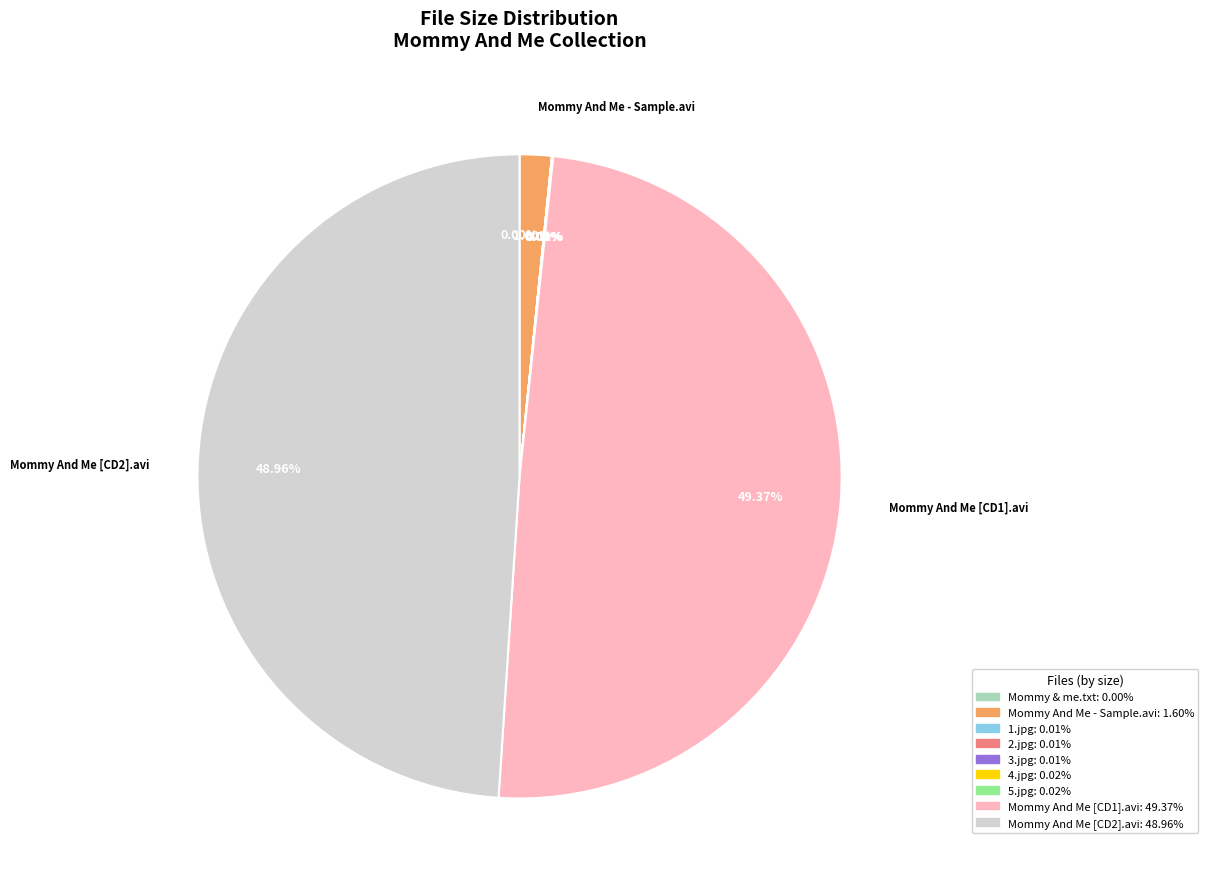

Is there any slice that represents more than half of the pie?

No